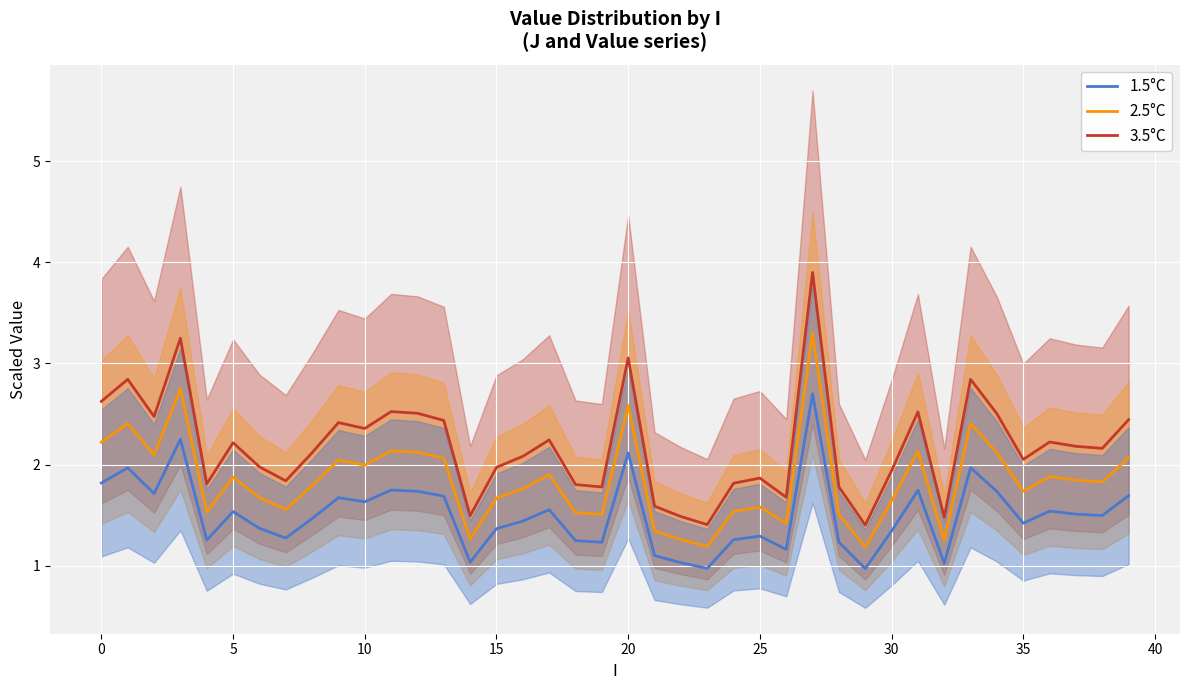

What is the difference between the maximum and minimum values in the 1.5°C series?

1.7